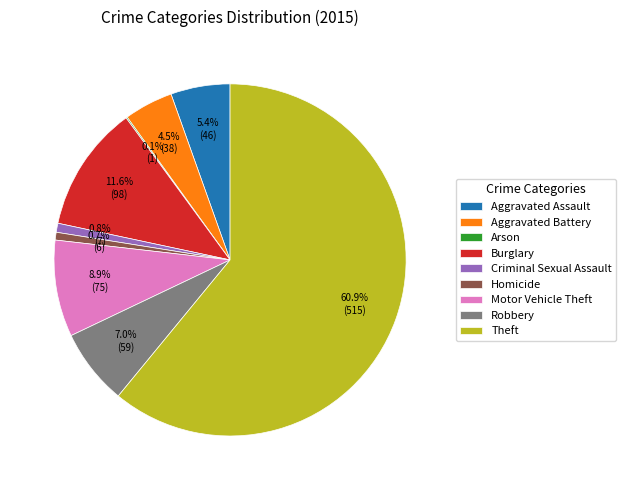

Which slice is the largest?

Theft